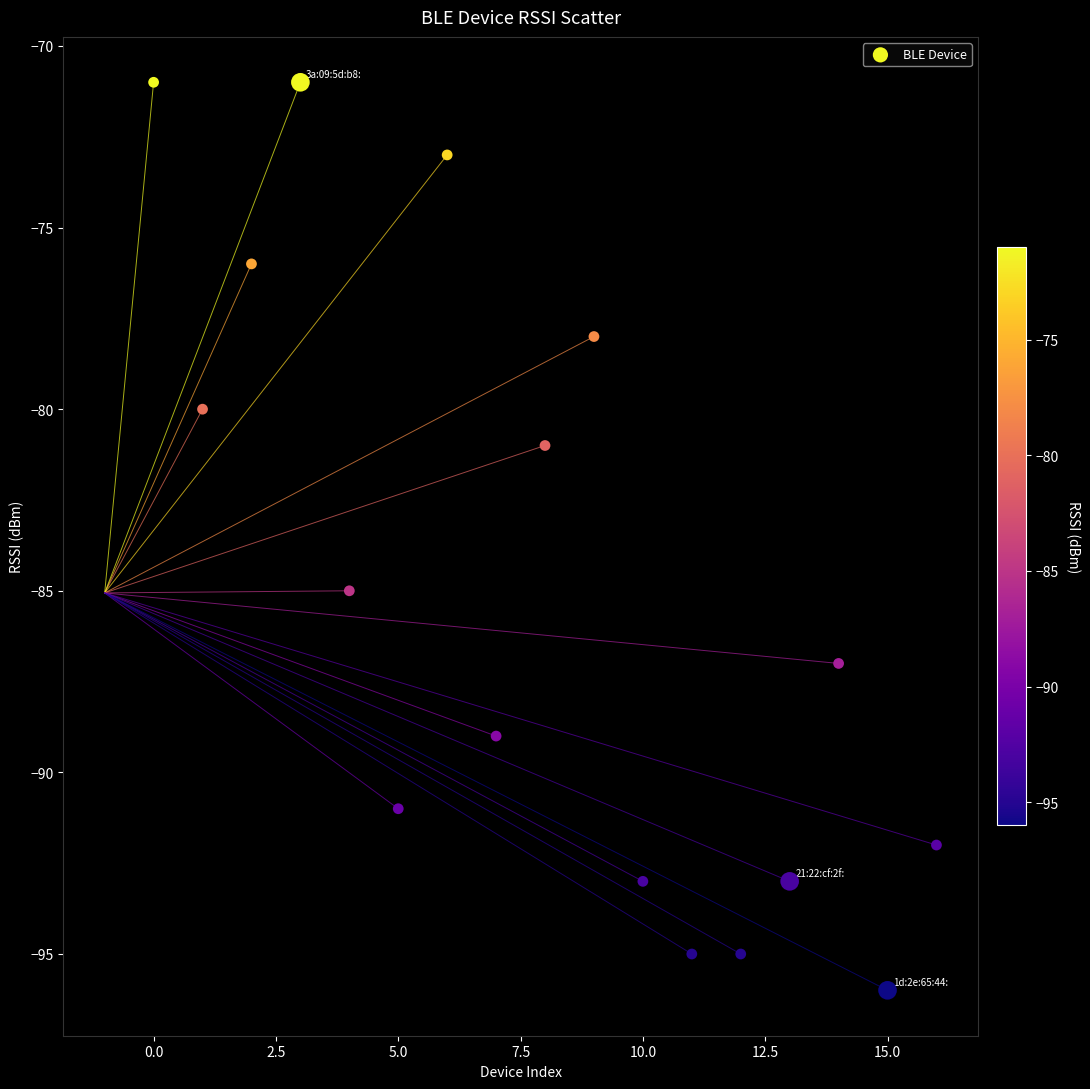

What is the range of Y values (max minus min)?

25